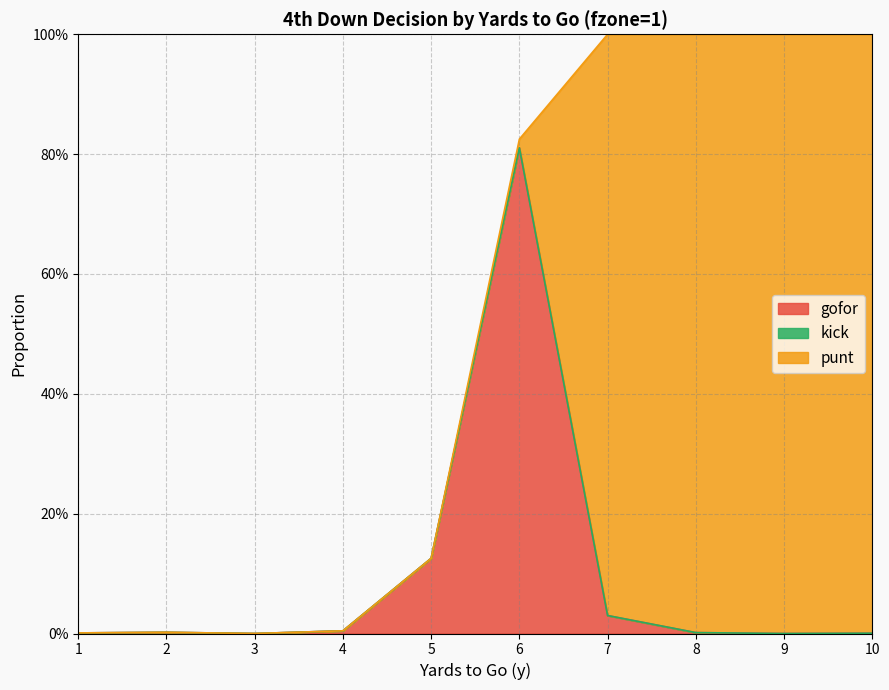

What is the difference between the maximum and minimum values in the gofor series?

0.8